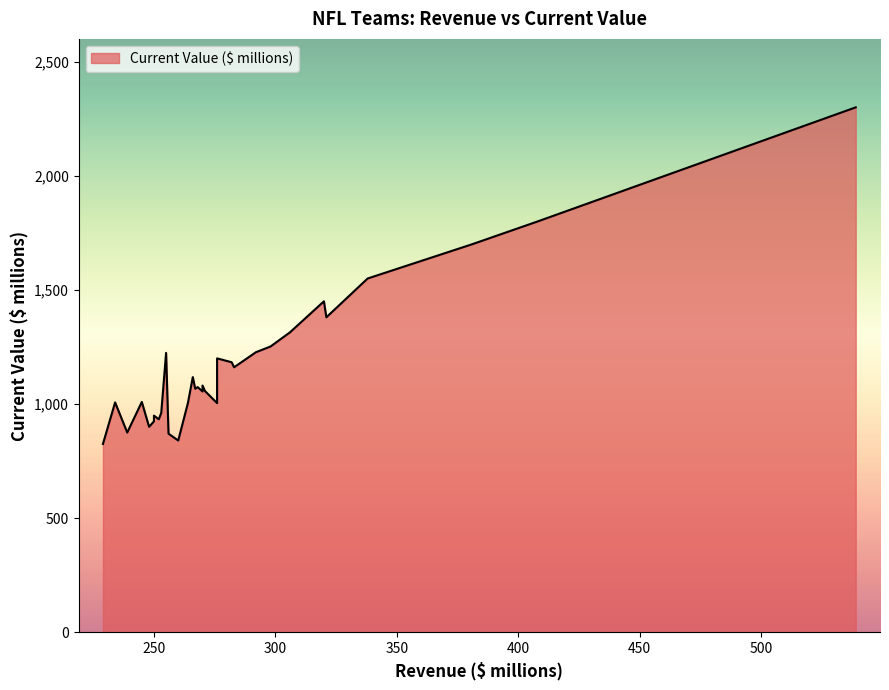

What is the minimum value shown in the chart?

825